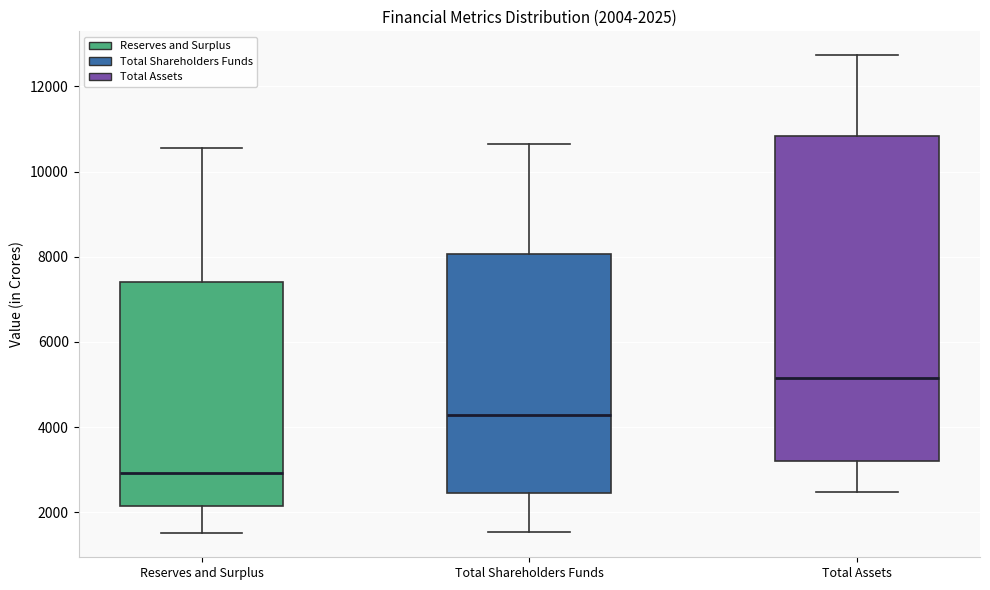

Which box has the lowest median line?

Reserves and Surplus